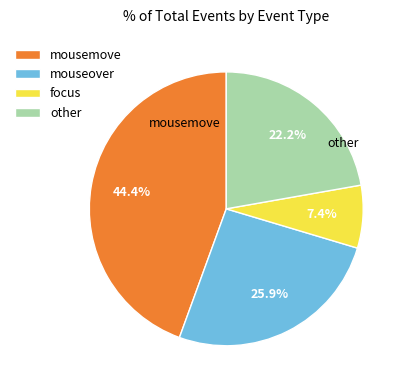

Rank the categories by value from lowest to highest.

focus, other, mouseover, mousemove